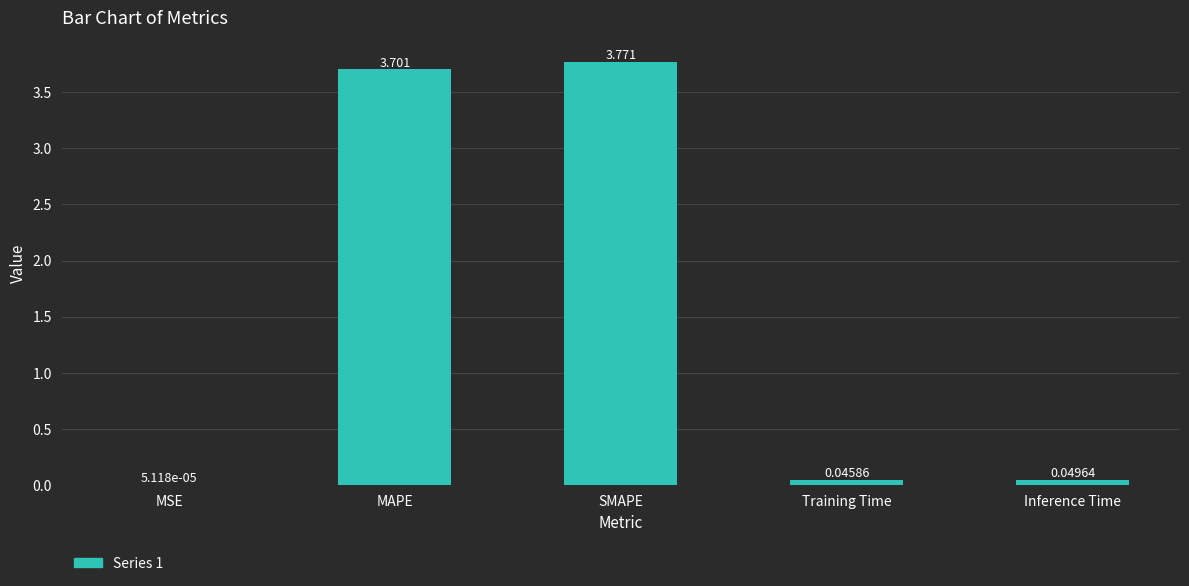

Between SMAPE and MSE, which is larger?

SMAPE